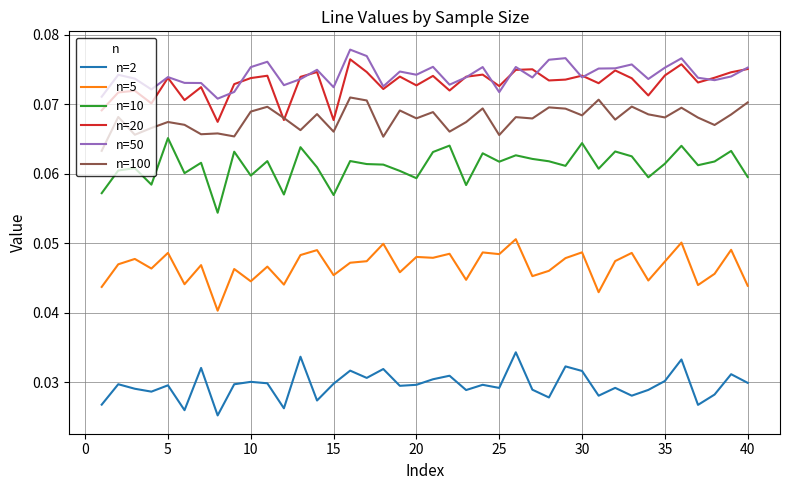

How many lines are shown in the chart?

6